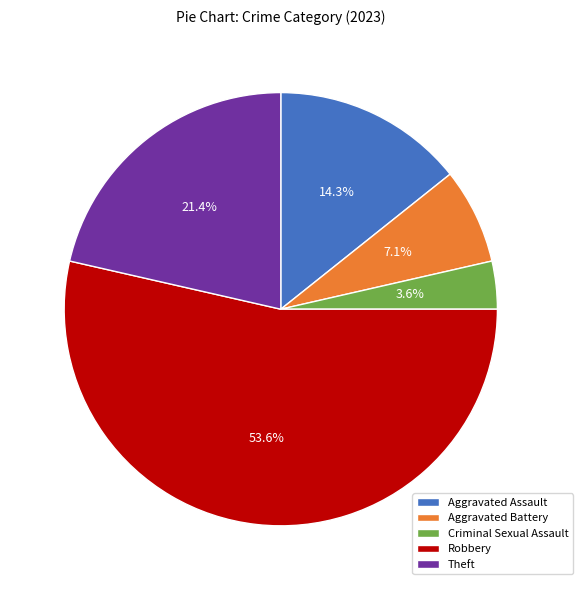

Combined, do Criminal Sexual Assault and Aggravated Assault account for over 50%?

No